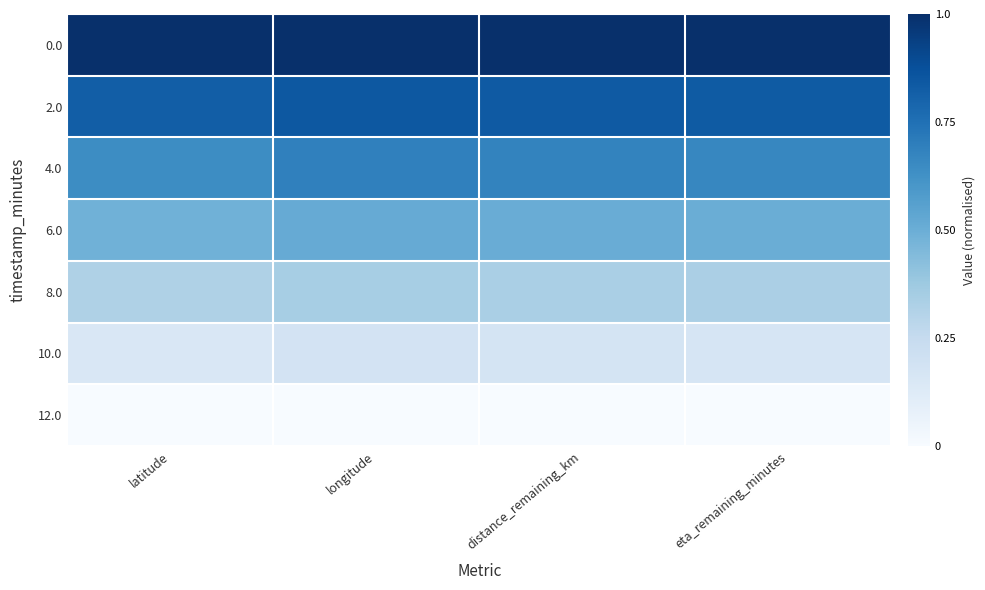

How many series are shown in this chart?

7